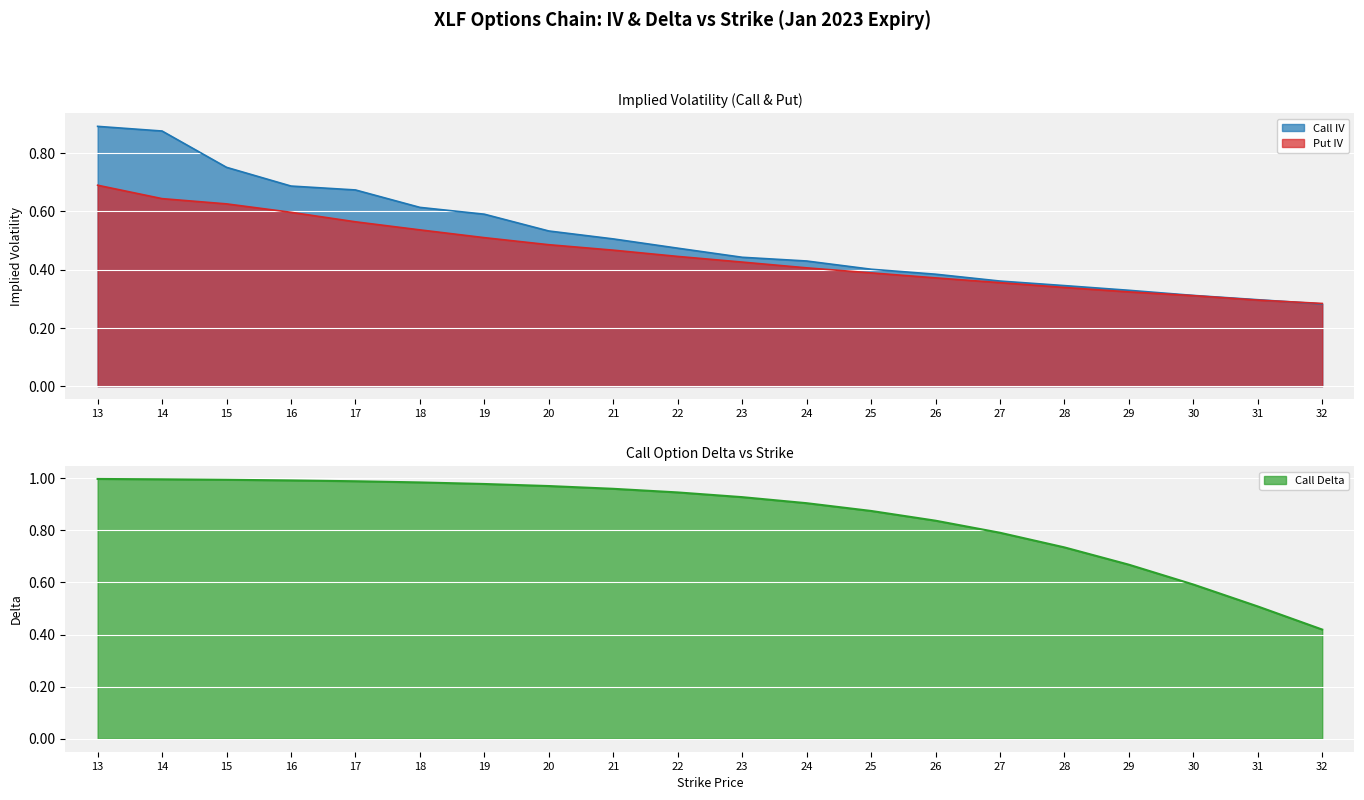

List the labels in order of Call IV value, smallest first.

32, 31, 30, 29, 28, 27, 26, 25, 24, 23, 22, 21, 20, 19, 18, 17, 16, 15, 14, 13